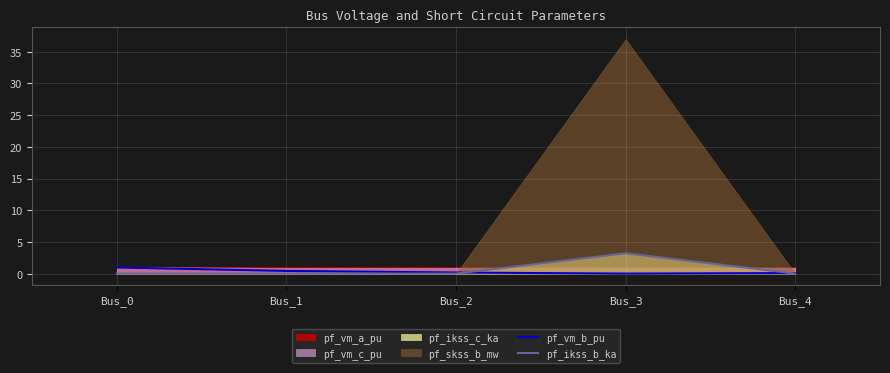

Which series ends up on top after the final intersection of pf_ikss_b_ka and pf_vm_b_pu?

pf_vm_b_pu